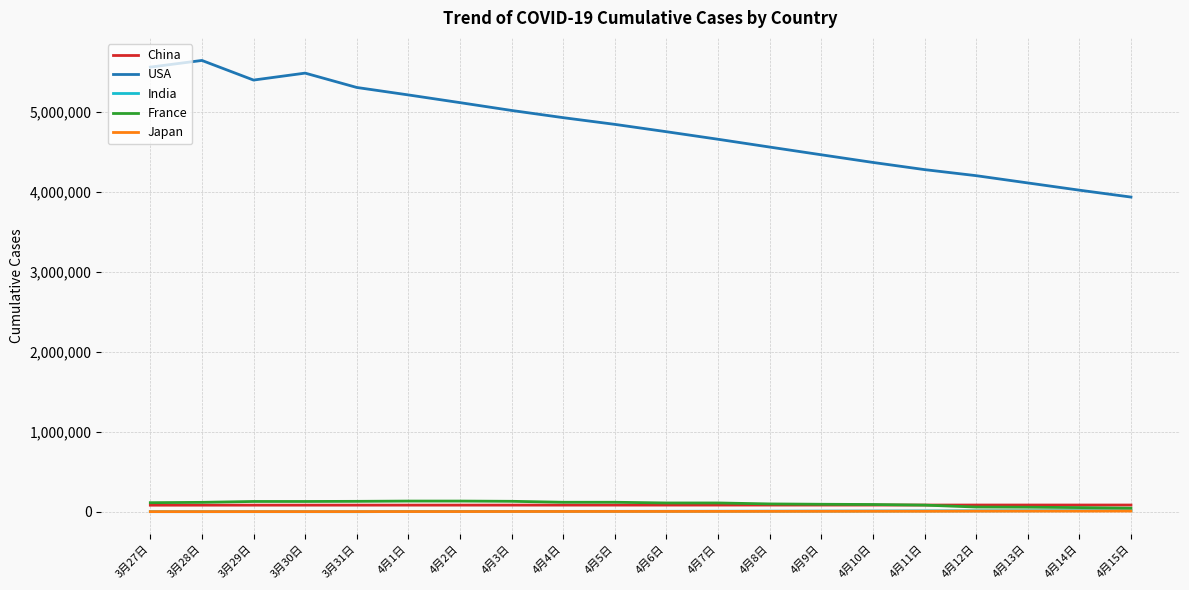

What is the difference between the maximum and minimum values in the India series?

14068